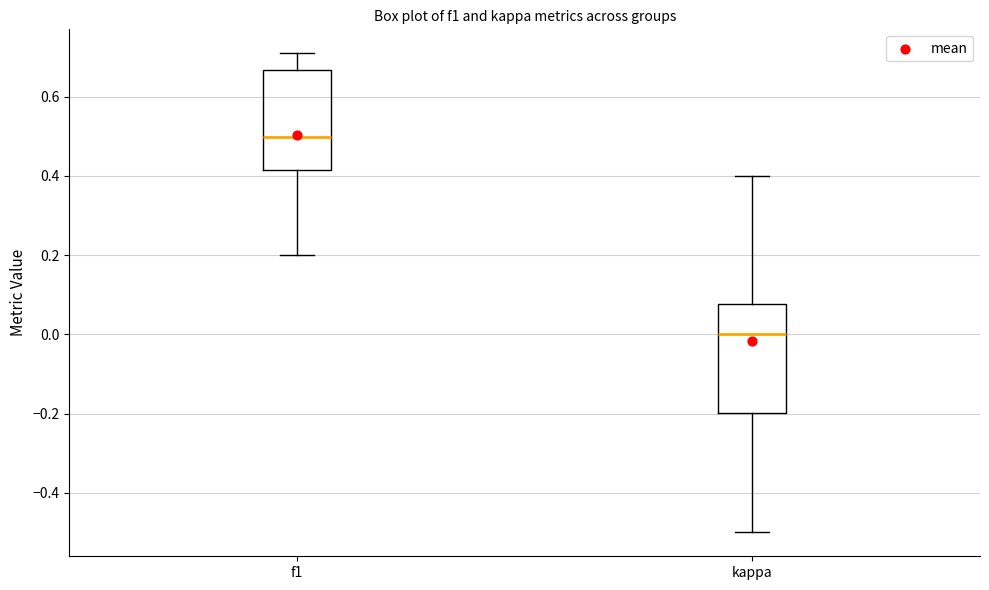

Comparing the boxes themselves (not the whiskers), which one is the tallest?

kappa